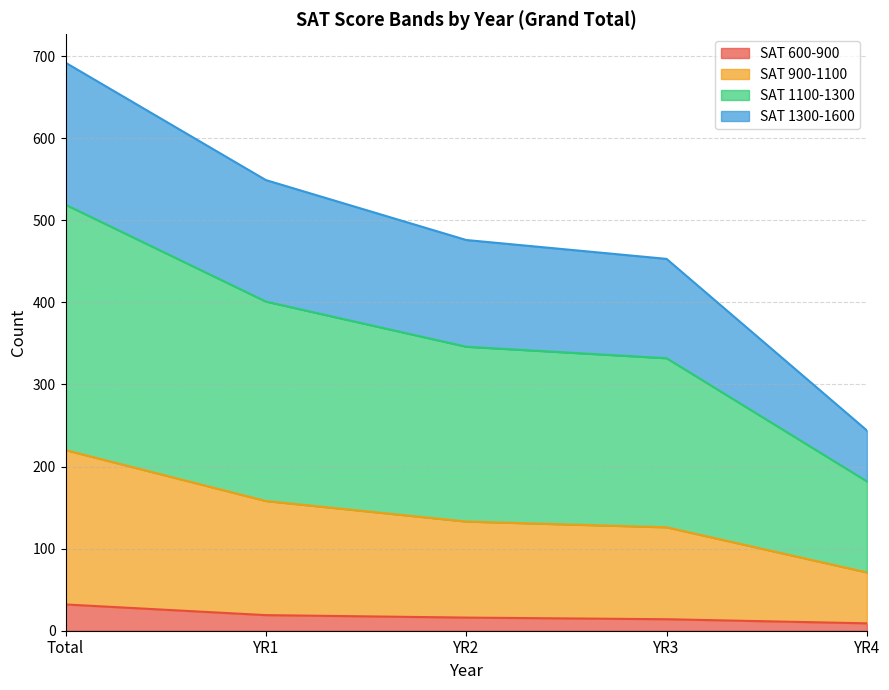

At which category is the sum across all series the highest?

Total